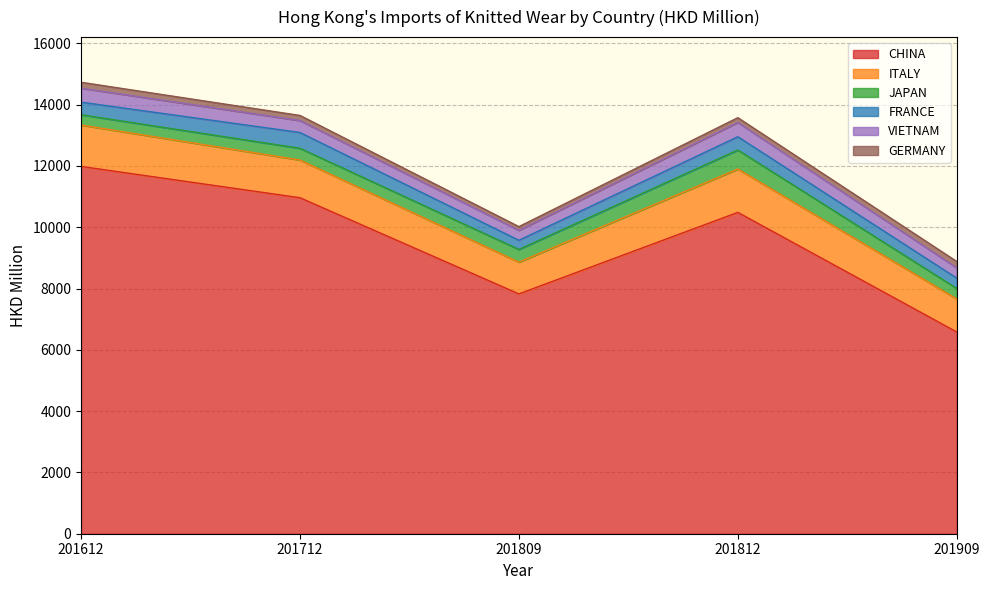

How many lines are shown in the chart?

6